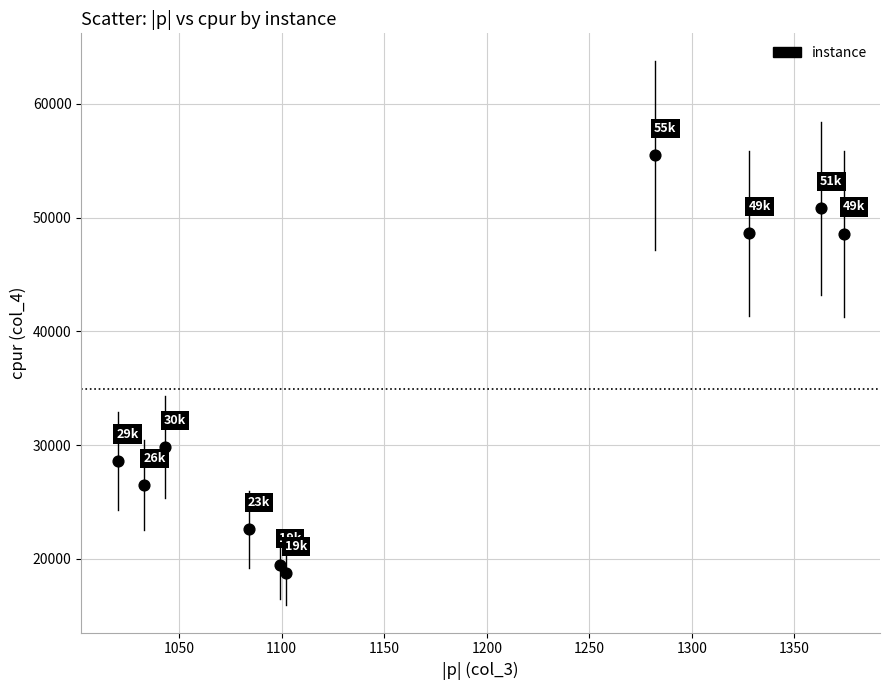

What is the average Y value?

34910.7